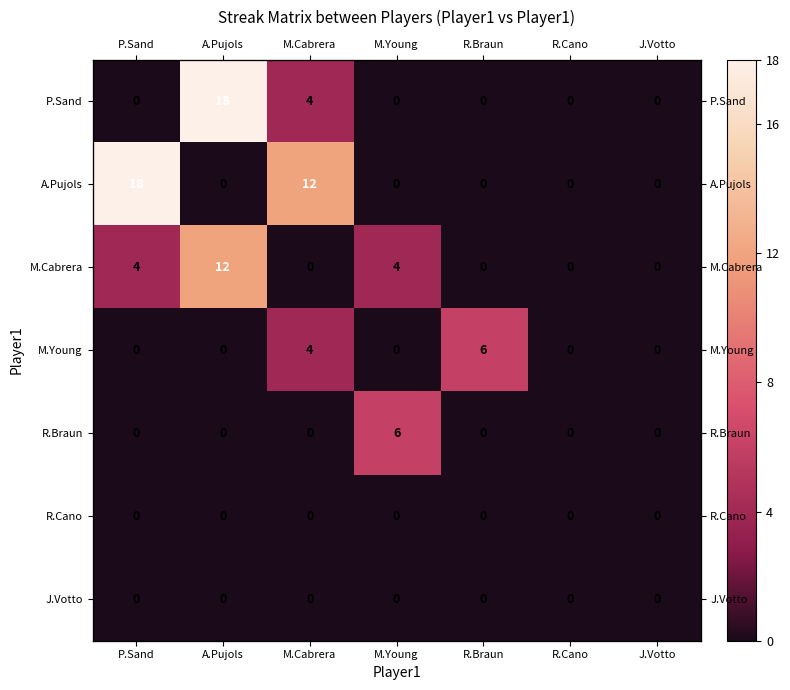

At A.Pujols, list the series in order from smallest to largest.

A.Pujols, M.Young, R.Braun, R.Cano, J.Votto, M.Cabrera, P.Sand